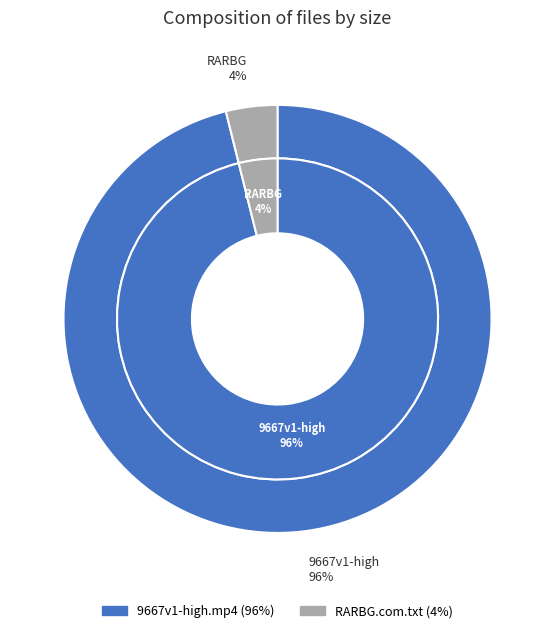

Count the number of slices in the pie.

2